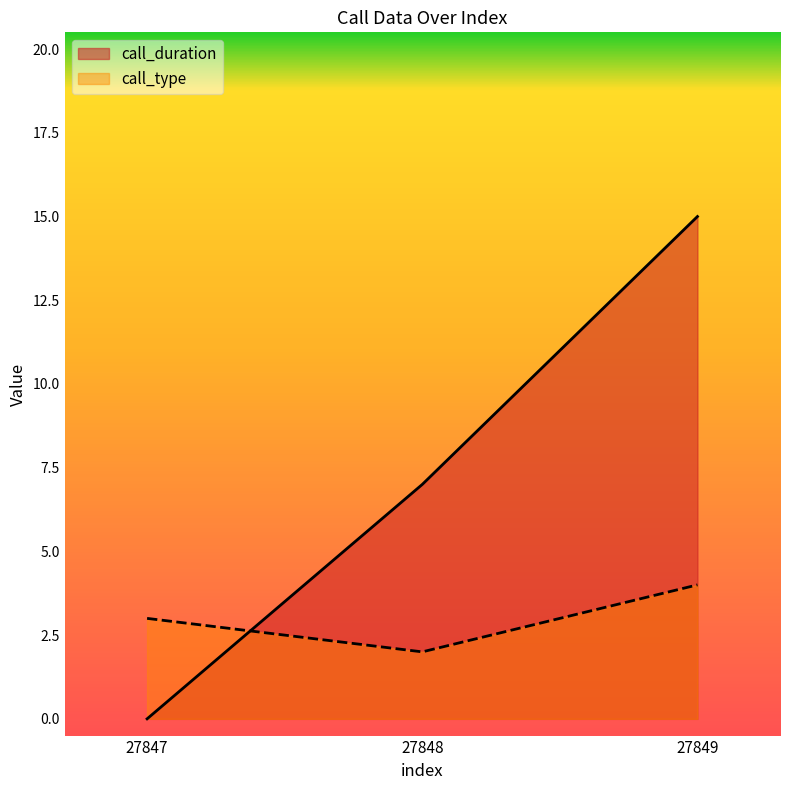

What is the sum of all call_duration values?

22